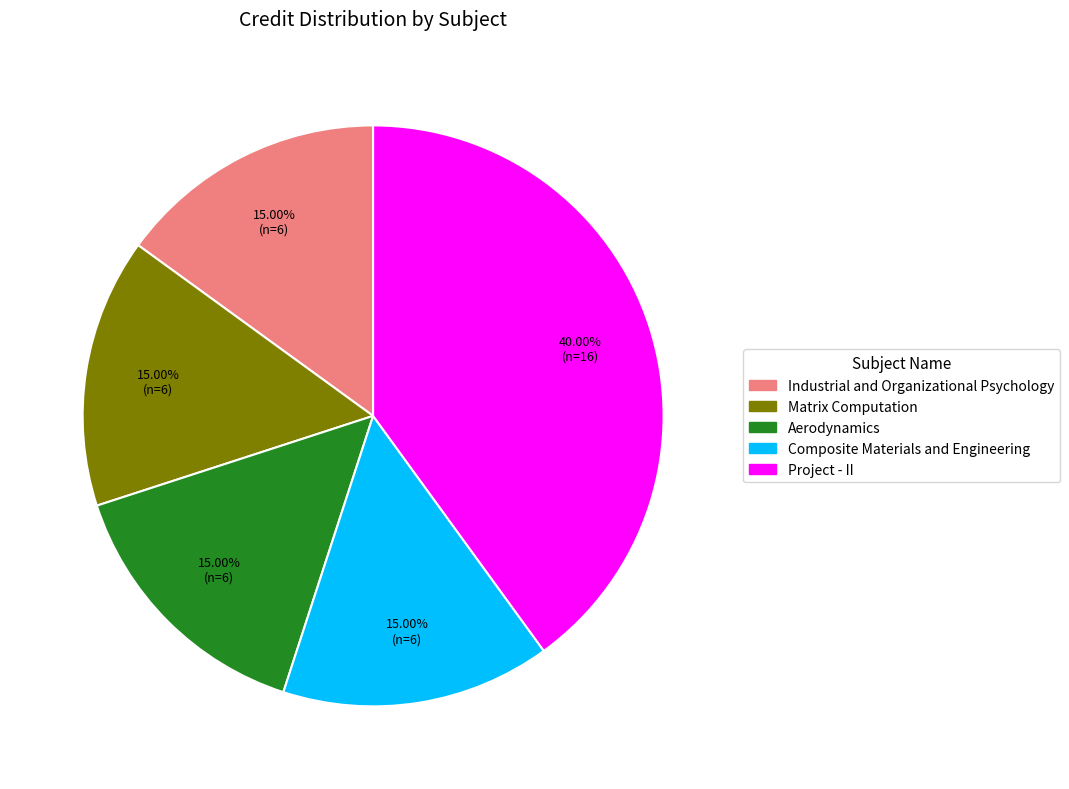

How many slices are in this pie chart?

5